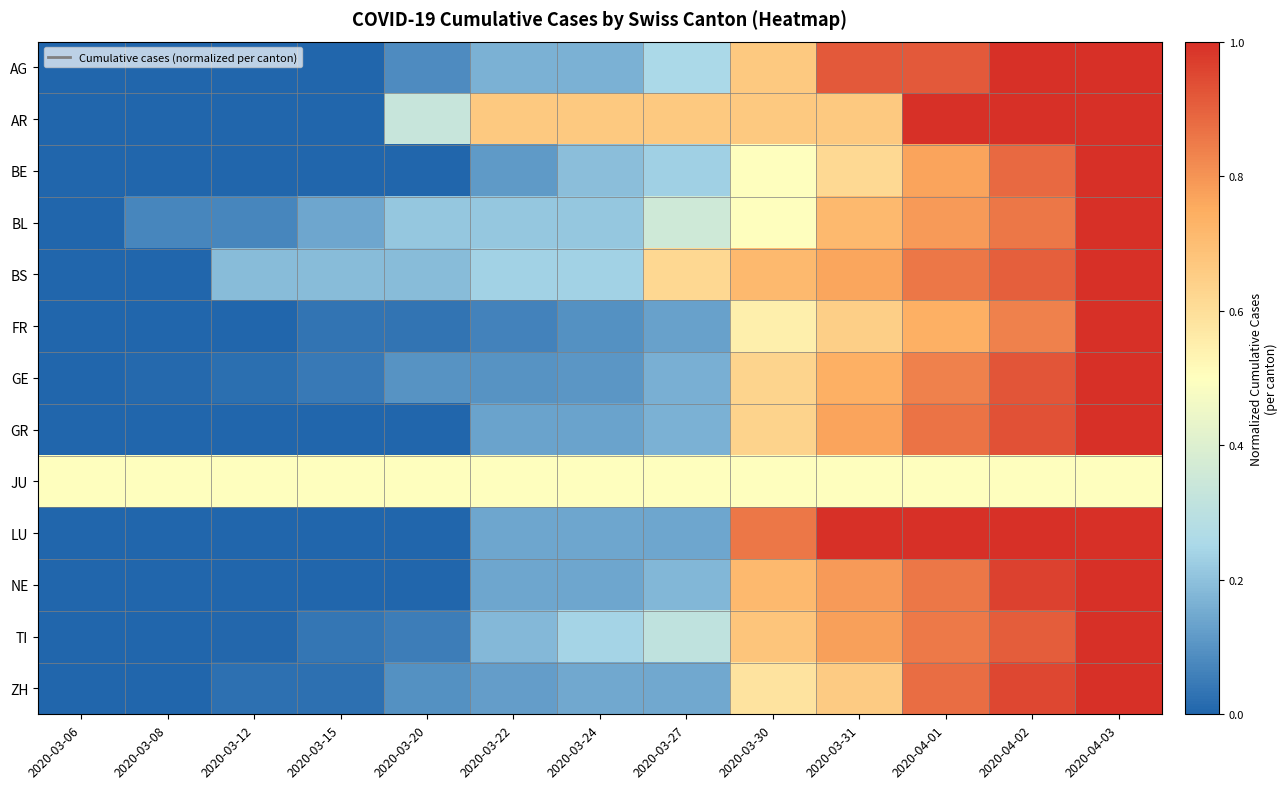

Reading right to left, transcribe all the data shown in this chart.

AG: 2020-04-03=1.0	2020-04-02=1.0	2020-04-01=0.9	2020-03-31=0.9	2020-03-30=0.7	2020-03-27=0.2	2020-03-24=0.2	2020-03-22=0.2	2020-03-20=0.1	2020-03-15=0.0	2020-03-12=0.0	2020-03-08=0.0	2020-03-06=0.0
AR: 2020-04-03=1.0	2020-04-02=1.0	2020-04-01=1.0	2020-03-31=0.7	2020-03-30=0.7	2020-03-27=0.7	2020-03-24=0.7	2020-03-22=0.7	2020-03-20=0.3	2020-03-15=0.0	2020-03-12=0.0	2020-03-08=0.0	2020-03-06=0.0
BE: 2020-04-03=1.0	2020-04-02=0.9	2020-04-01=0.8	2020-03-31=0.6	2020-03-30=0.5	2020-03-27=0.2	2020-03-24=0.2	2020-03-22=0.1	2020-03-20=0.0	2020-03-15=0.0	2020-03-12=0.0	2020-03-08=0.0	2020-03-06=0.0
BL: 2020-04-03=1.0	2020-04-02=0.9	2020-04-01=0.8	2020-03-31=0.7	2020-03-30=0.5	2020-03-27=0.4	2020-03-24=0.2	2020-03-22=0.2	2020-03-20=0.2	2020-03-15=0.1	2020-03-12=0.1	2020-03-08=0.1	2020-03-06=0.0
BS: 2020-04-03=1.0	2020-04-02=0.9	2020-04-01=0.9	2020-03-31=0.8	2020-03-30=0.7	2020-03-27=0.6	2020-03-24=0.2	2020-03-22=0.2	2020-03-20=0.2	2020-03-15=0.2	2020-03-12=0.2	2020-03-08=0.0	2020-03-06=0.0
FR: 2020-04-03=1.0	2020-04-02=0.8	2020-04-01=0.7	2020-03-31=0.6	2020-03-30=0.5	2020-03-27=0.1	2020-03-24=0.1	2020-03-22=0.1	2020-03-20=0.0	2020-03-15=0.0	2020-03-12=0.0	2020-03-08=0.0	2020-03-06=0.0
GE: 2020-04-03=1.0	2020-04-02=0.9	2020-04-01=0.8	2020-03-31=0.7	2020-03-30=0.6	2020-03-27=0.2	2020-03-24=0.1	2020-03-22=0.1	2020-03-20=0.1	2020-03-15=0.0	2020-03-12=0.0	2020-03-08=0.0	2020-03-06=0.0
GR: 2020-04-03=1.0	2020-04-02=0.9	2020-04-01=0.9	2020-03-31=0.8	2020-03-30=0.6	2020-03-27=0.2	2020-03-24=0.1	2020-03-22=0.1	2020-03-20=0.0	2020-03-15=0.0	2020-03-12=0.0	2020-03-08=0.0	2020-03-06=0.0
JU: 2020-04-03=0.5	2020-04-02=0.5	2020-04-01=0.5	2020-03-31=0.5	2020-03-30=0.5	2020-03-27=0.5	2020-03-24=0.5	2020-03-22=0.5	2020-03-20=0.5	2020-03-15=0.5	2020-03-12=0.5	2020-03-08=0.5	2020-03-06=0.5
LU: 2020-04-03=1.0	2020-04-02=1.0	2020-04-01=1.0	2020-03-31=1.0	2020-03-30=0.9	2020-03-27=0.1	2020-03-24=0.1	2020-03-22=0.1	2020-03-20=0.0	2020-03-15=0.0	2020-03-12=0.0	2020-03-08=0.0	2020-03-06=0.0
NE: 2020-04-03=1.0	2020-04-02=1.0	2020-04-01=0.9	2020-03-31=0.8	2020-03-30=0.7	2020-03-27=0.2	2020-03-24=0.1	2020-03-22=0.1	2020-03-20=0.0	2020-03-15=0.0	2020-03-12=0.0	2020-03-08=0.0	2020-03-06=0.0
TI: 2020-04-03=1.0	2020-04-02=0.9	2020-04-01=0.9	2020-03-31=0.8	2020-03-30=0.7	2020-03-27=0.3	2020-03-24=0.2	2020-03-22=0.2	2020-03-20=0.1	2020-03-15=0.0	2020-03-12=0.0	2020-03-08=0.0	2020-03-06=0.0
ZH: 2020-04-03=1.0	2020-04-02=1.0	2020-04-01=0.9	2020-03-31=0.7	2020-03-30=0.6	2020-03-27=0.1	2020-03-24=0.1	2020-03-22=0.1	2020-03-20=0.1	2020-03-15=0.0	2020-03-12=0.0	2020-03-08=0.0	2020-03-06=0.0